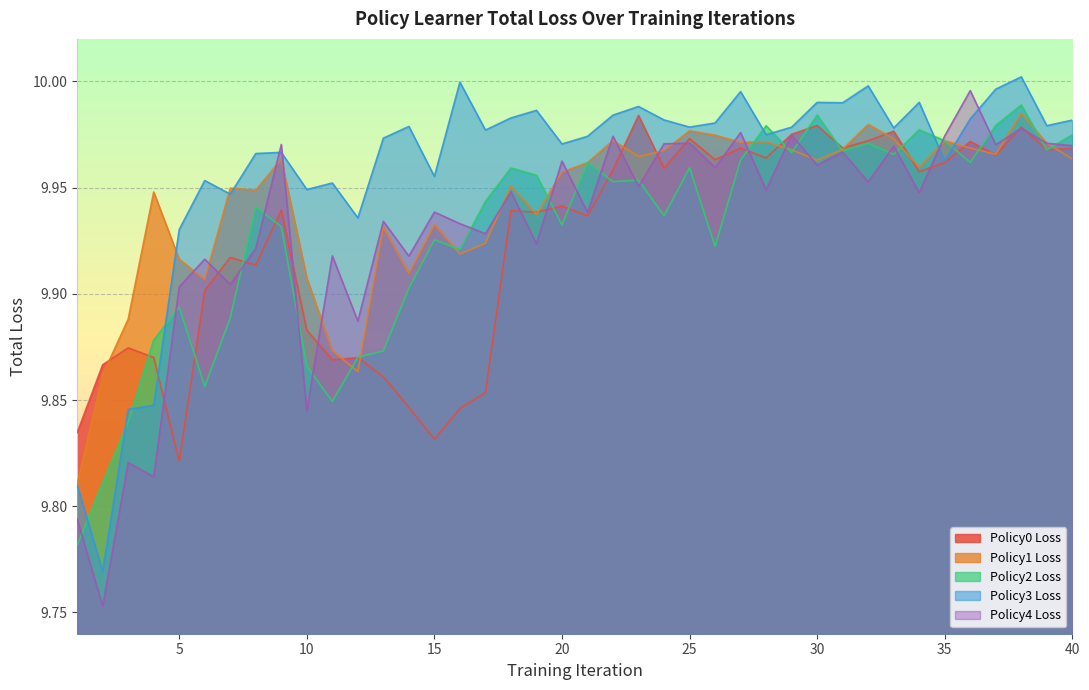

Rank the categories by policy4_loss value from lowest to highest.

2, 1, 4, 3, 10, 12, 5, 7, 6, 14, 11, 8, 19, 17, 16, 13, 21, 15, 34, 18, 28, 23, 32, 26, 30, 20, 31, 33, 40, 37, 9, 24, 39, 25, 22, 35, 29, 27, 38, 36